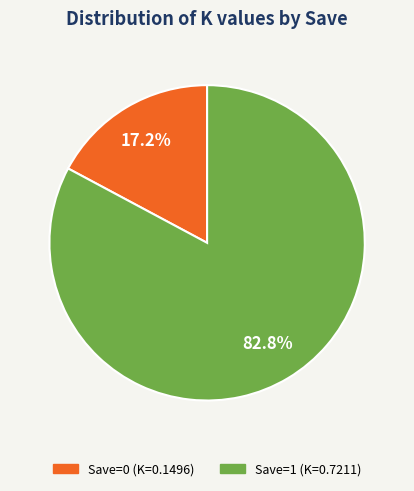

Count the number of slices in the pie.

2